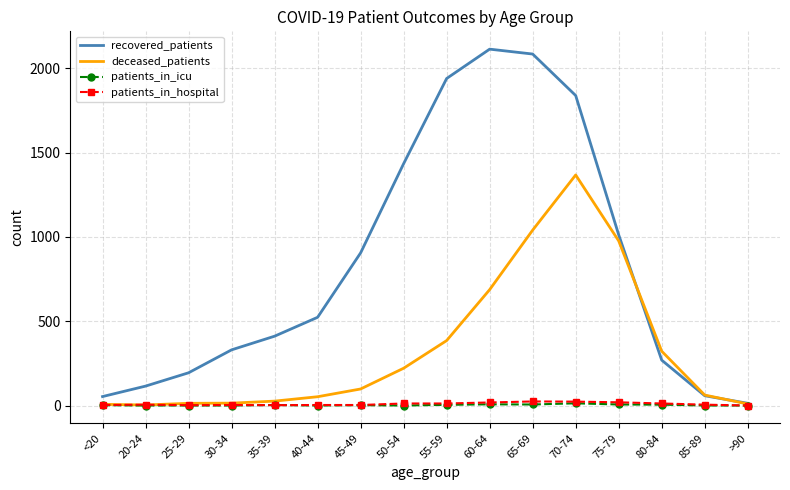

Which series has the largest total across all categories?

recovered_patients